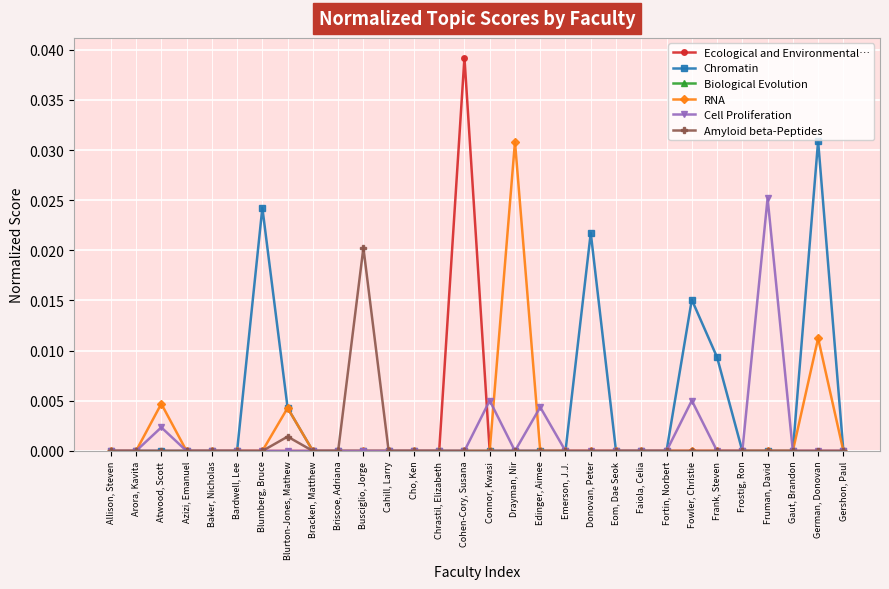

Which label corresponds to the largest value in the chart?

Cohen-Cory, Susana